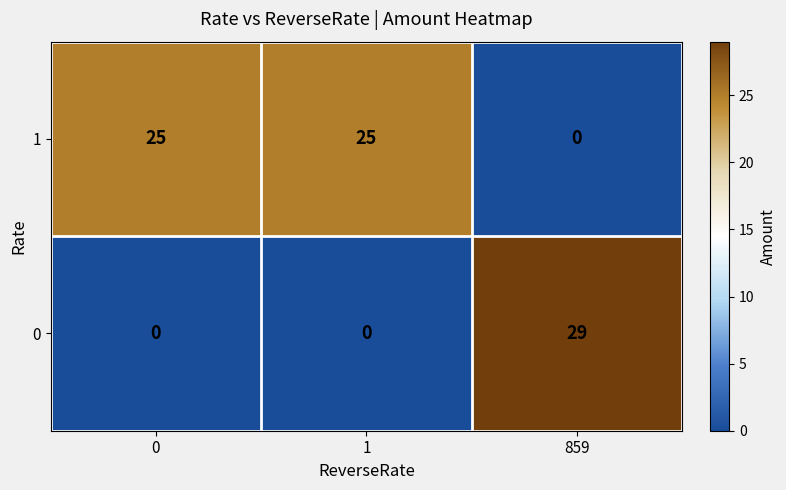

The value of 1 at 1 is 34. True or false?

False